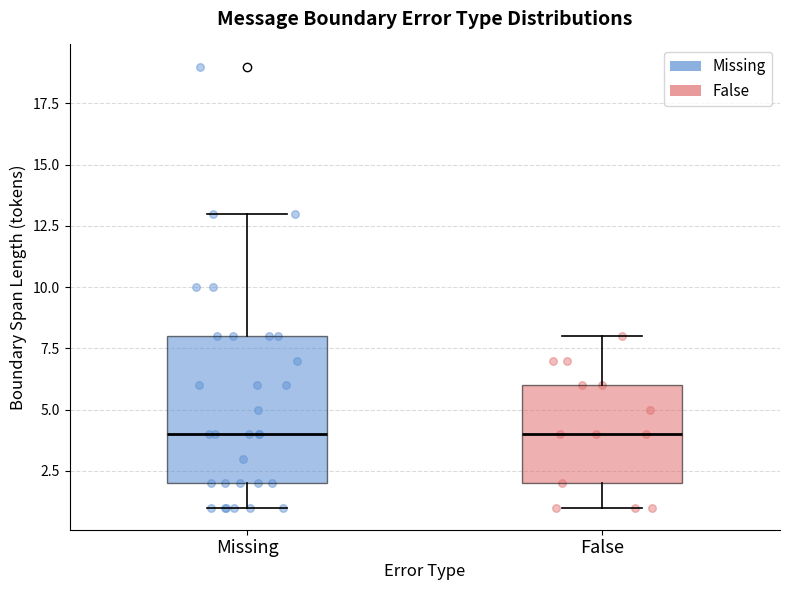

Where is the lower edge of the box for False on the y-axis? The values are not printed on the chart, so give them approximately, as read against the axis.

2